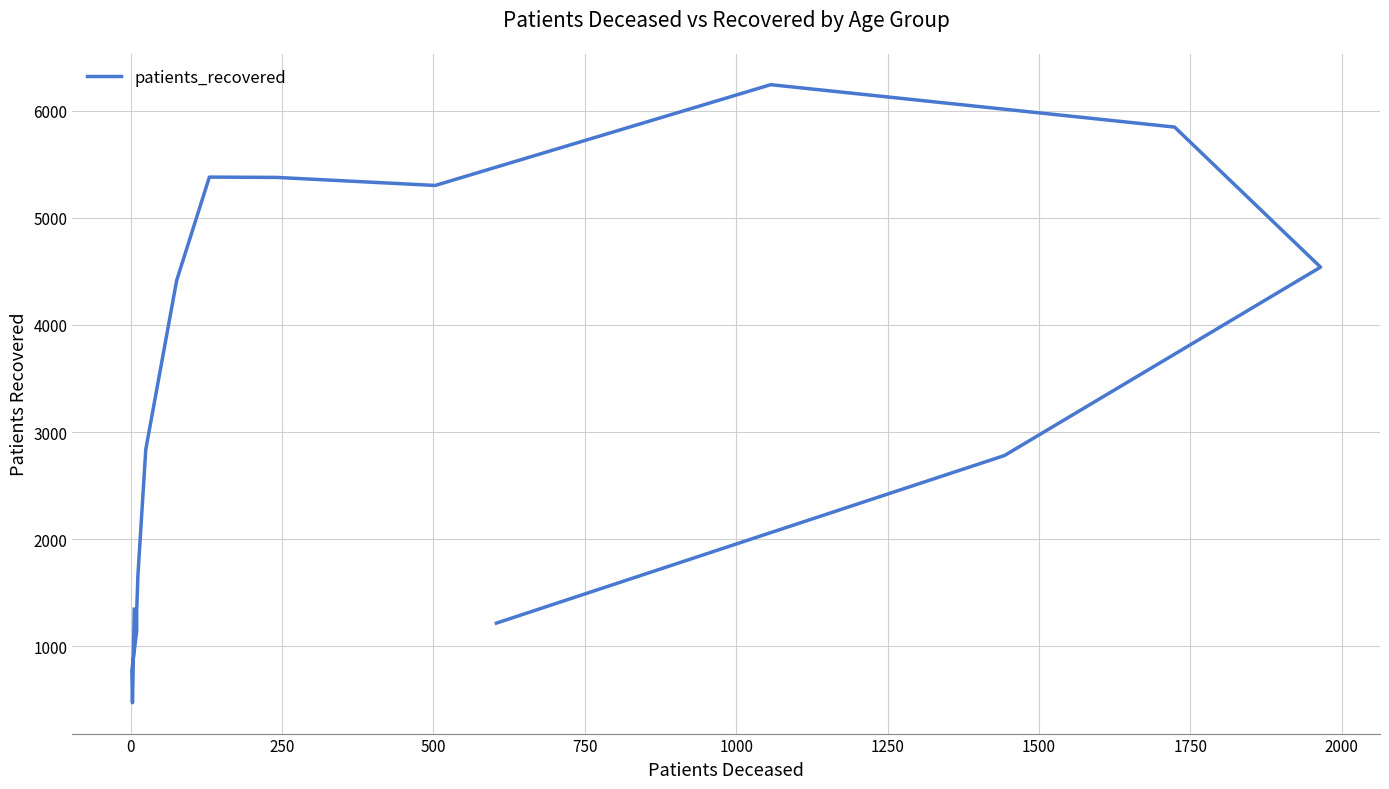

What is the maximum value shown in the chart?

6244